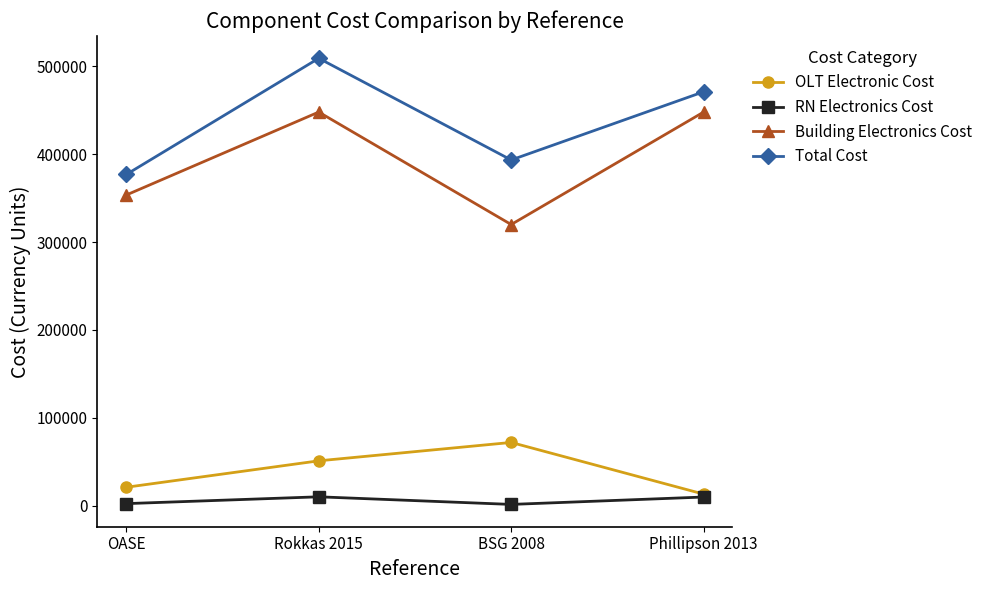

What is the maximum value for Total Cost?

509208.0